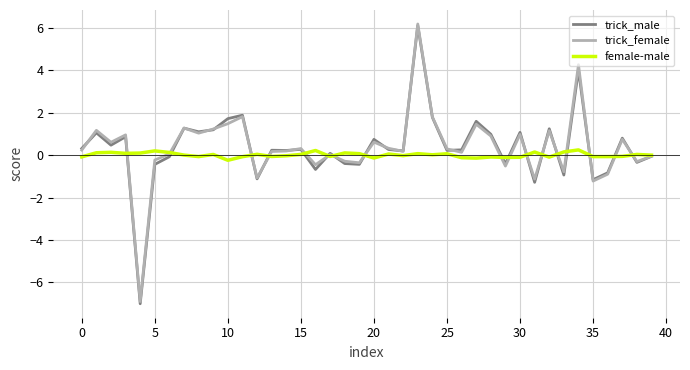

What is the difference between the maximum and minimum values in the trick_male series?

13.1